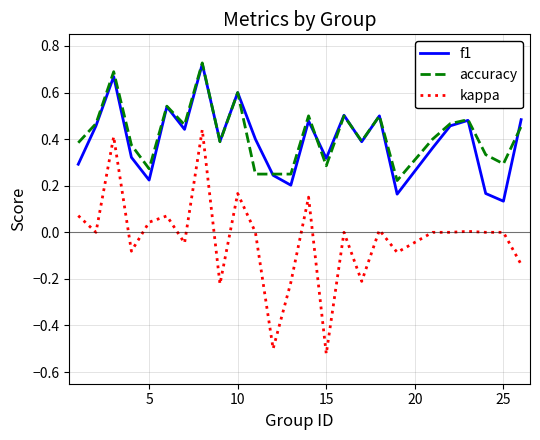

Which series has the widest spread of values?

kappa